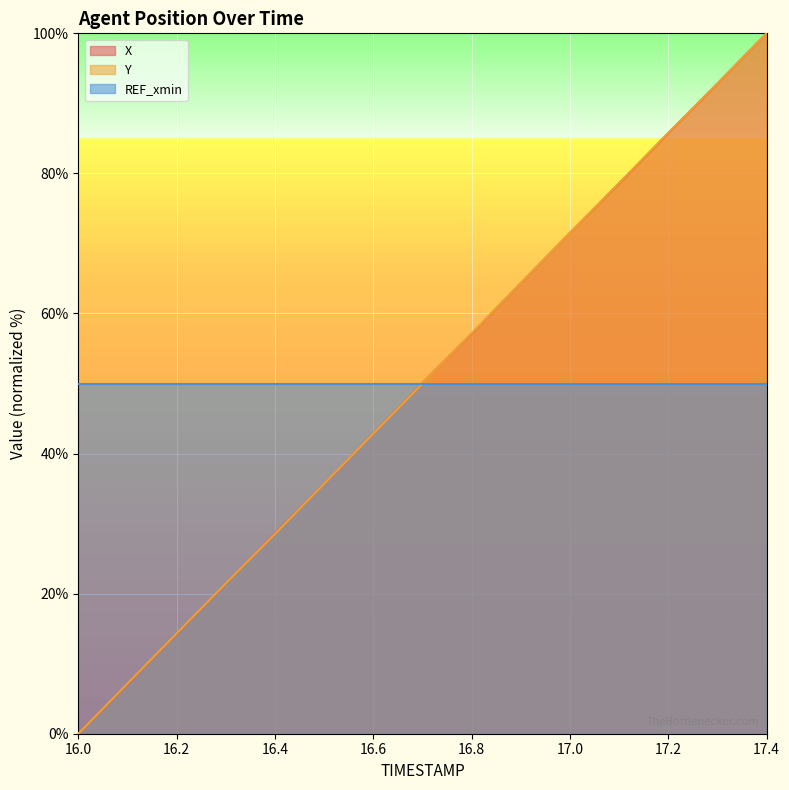

At how many categories does at least one series exceed 52?

7